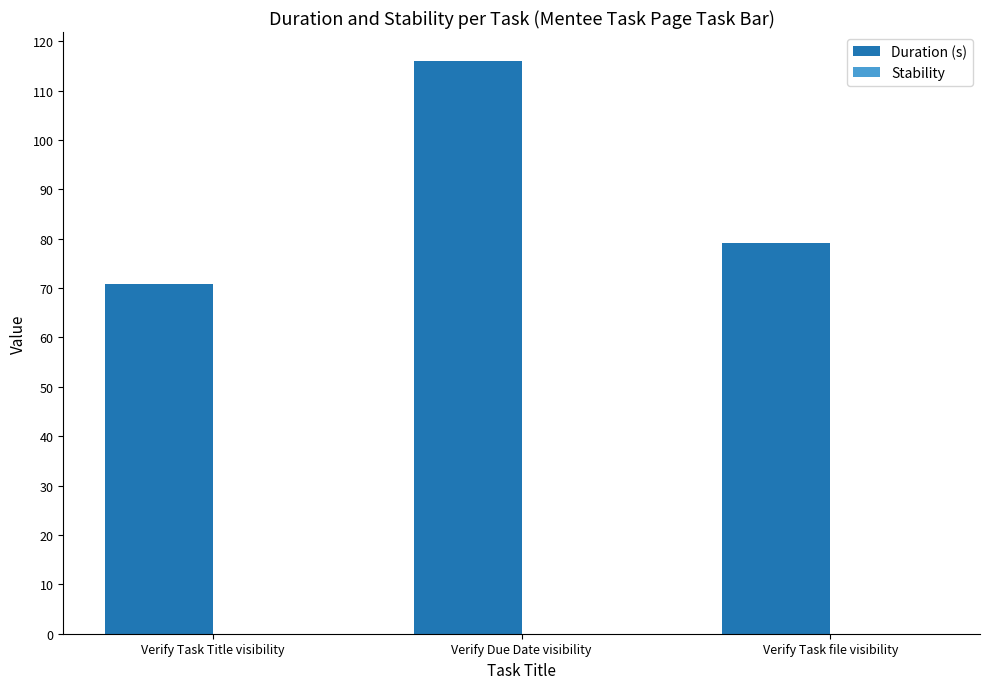

What is the approximate value at Verify Task file visibility?

79.0